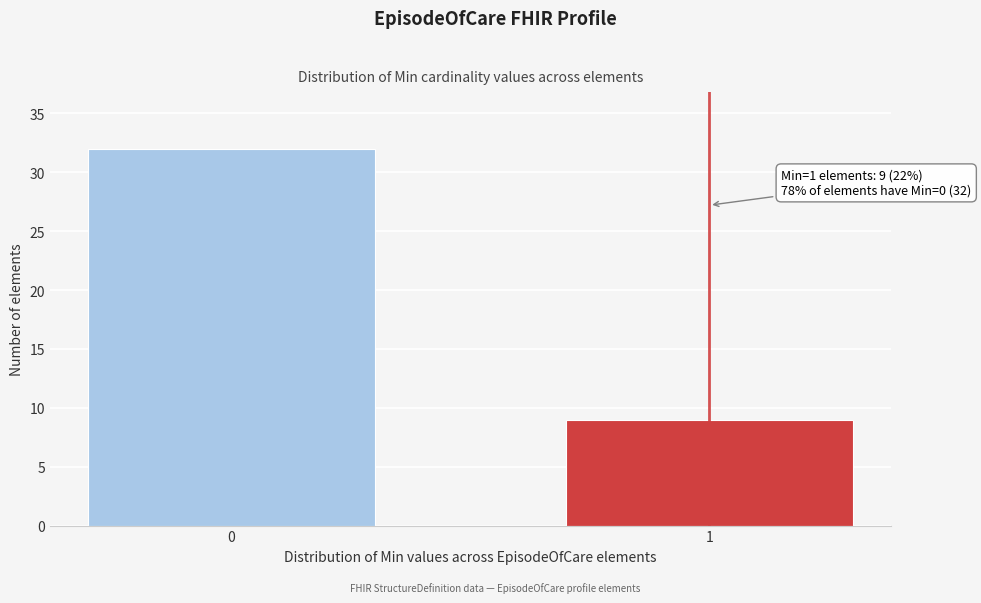

Reading left to right, transcribe all the data shown in this chart.

0=32	1=9